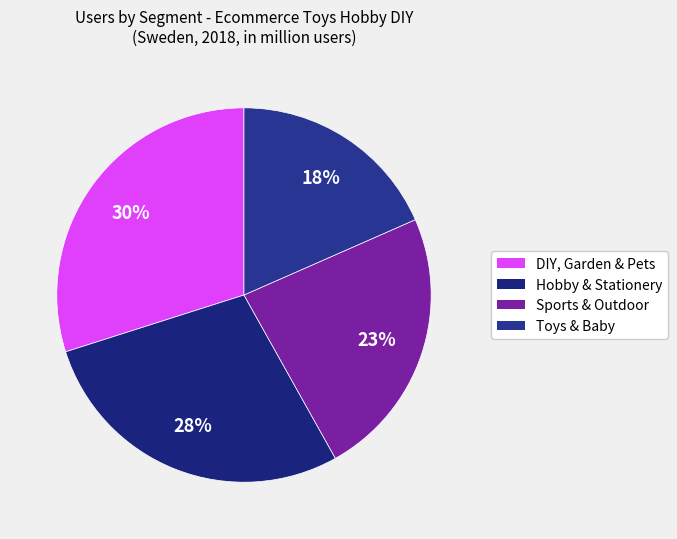

Is it true that Toys & Baby is 8% of the pie?

False